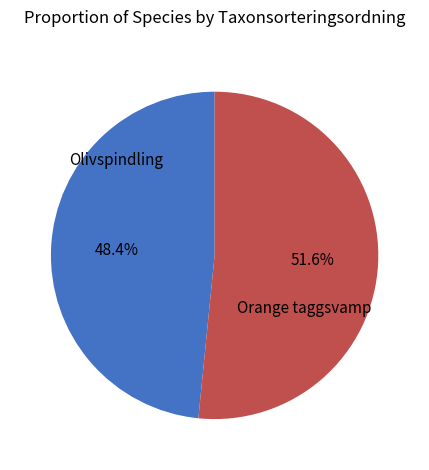

Is there a majority slice in this chart?

Yes